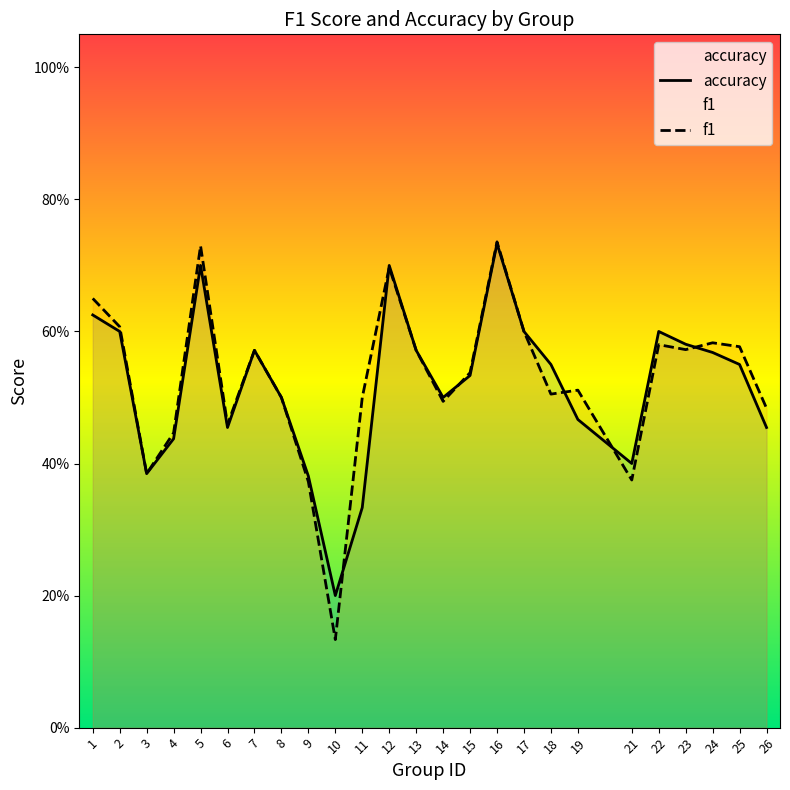

Where is the first local minimum for accuracy?

3